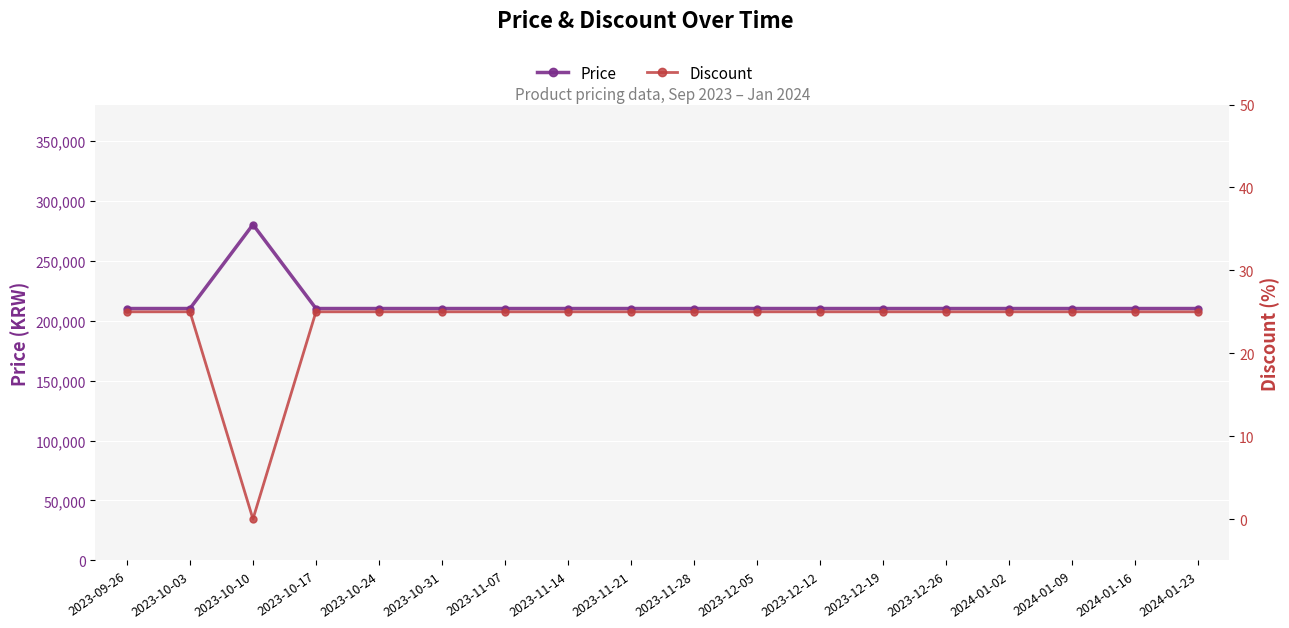

Rank the categories by Price value from highest to lowest.

2023-10-10, 2023-09-26, 2023-10-03, 2023-10-17, 2023-10-24, 2023-10-31, 2023-11-07, 2023-11-14, 2023-11-21, 2023-11-28, 2023-12-05, 2023-12-12, 2023-12-19, 2023-12-26, 2024-01-02, 2024-01-09, 2024-01-16, 2024-01-23